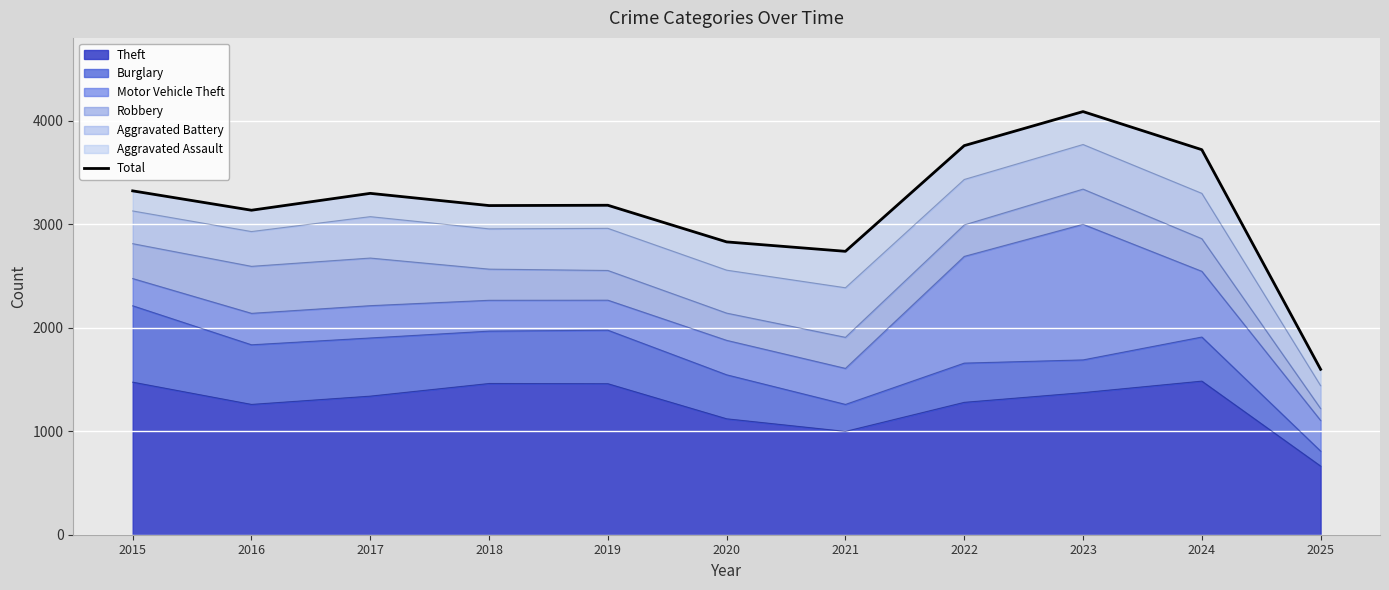

What value does the data have at 2023, to the nearest 10?

4090